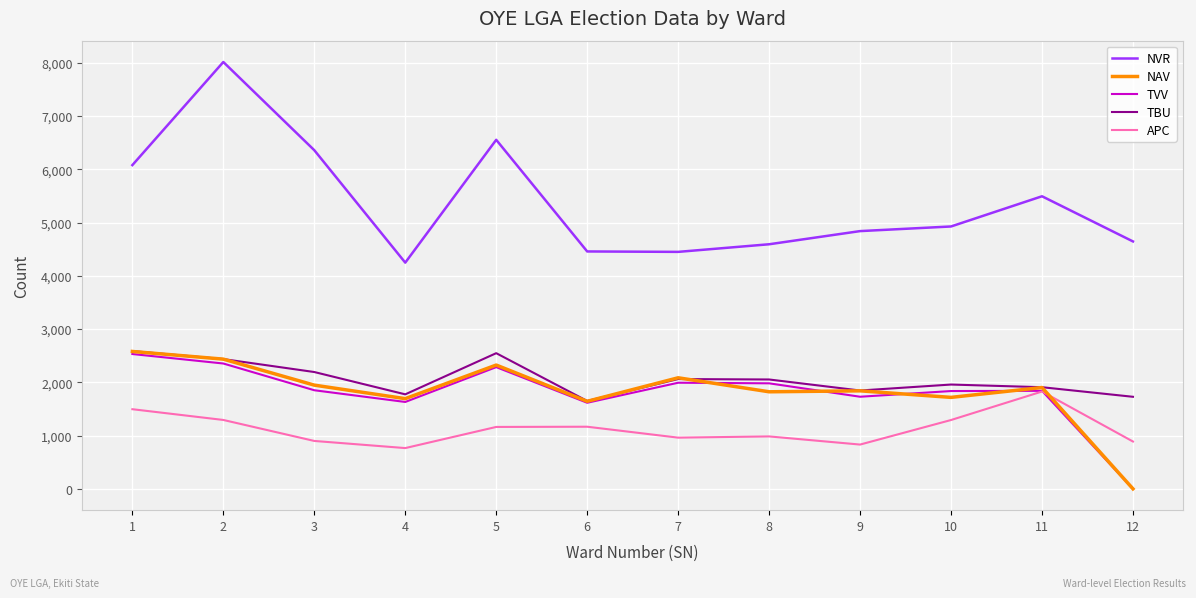

How many times do APC and TVV cross each other?

1